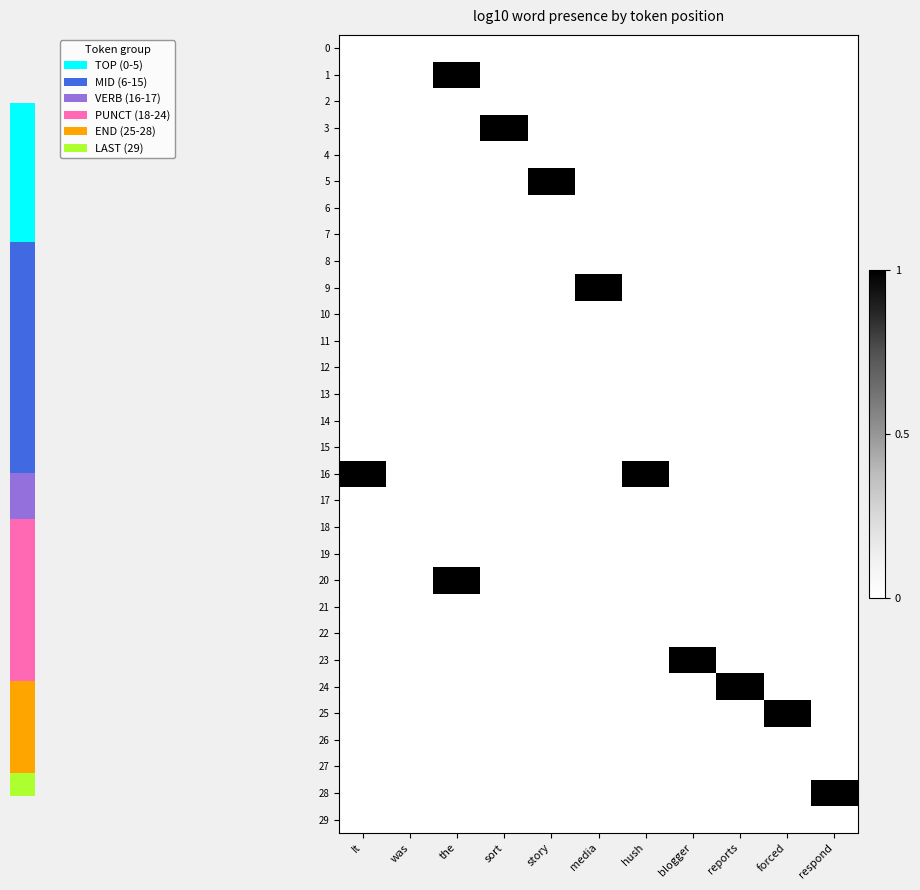

How many categories are shown in the chart?

11